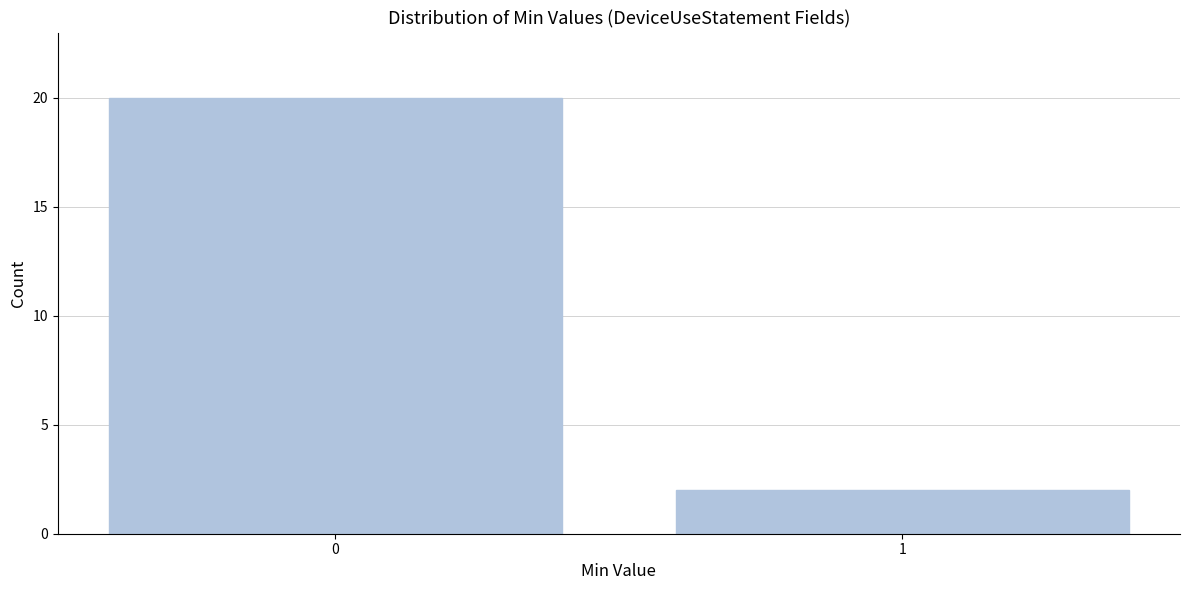

Reading right to left, extract all data points from this chart.

1=2	0=20